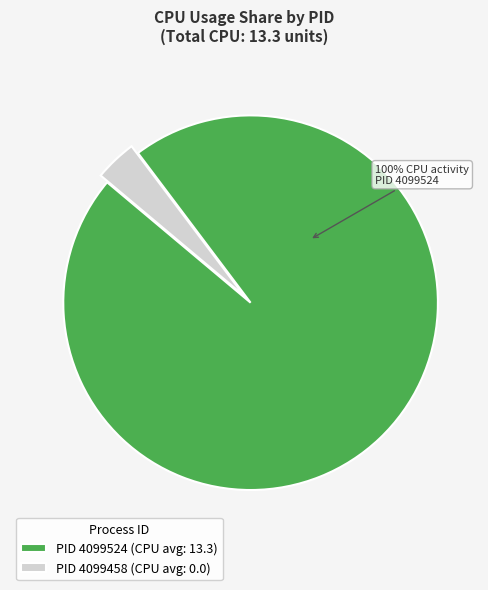

Which category has the smallest portion of the pie?

4099458